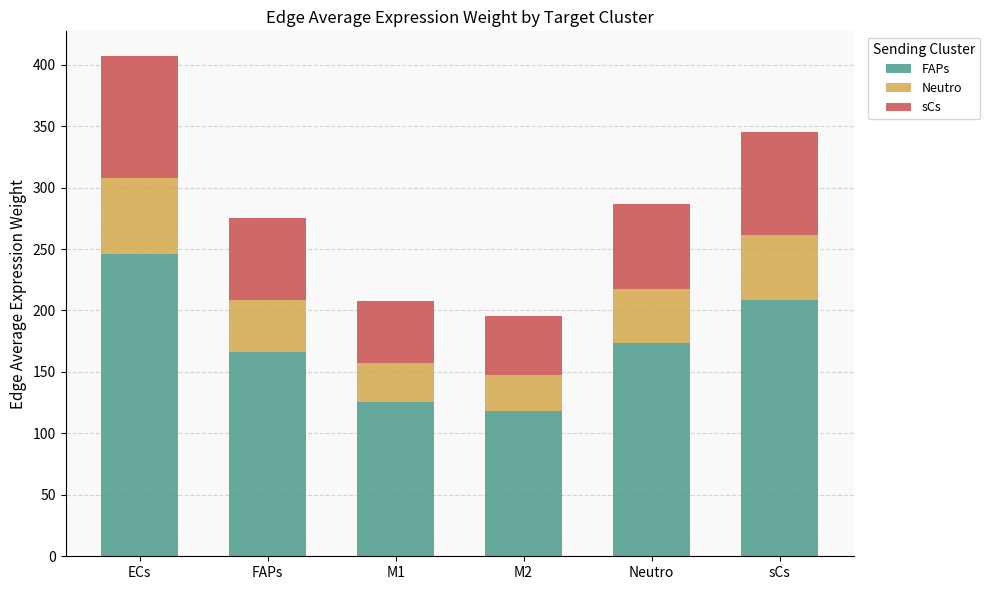

Reading left to right, list the values for the FAPs series.

245.7	166.2	125.4	117.9	173.3	208.3